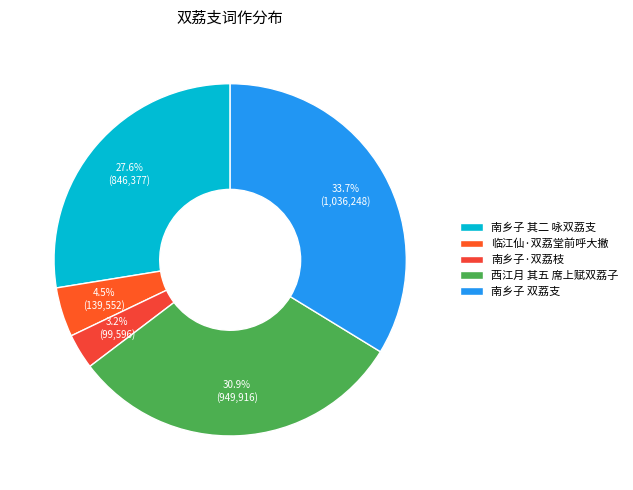

To the nearest percent, what portion does 南乡子 双荔支 represent?

34%